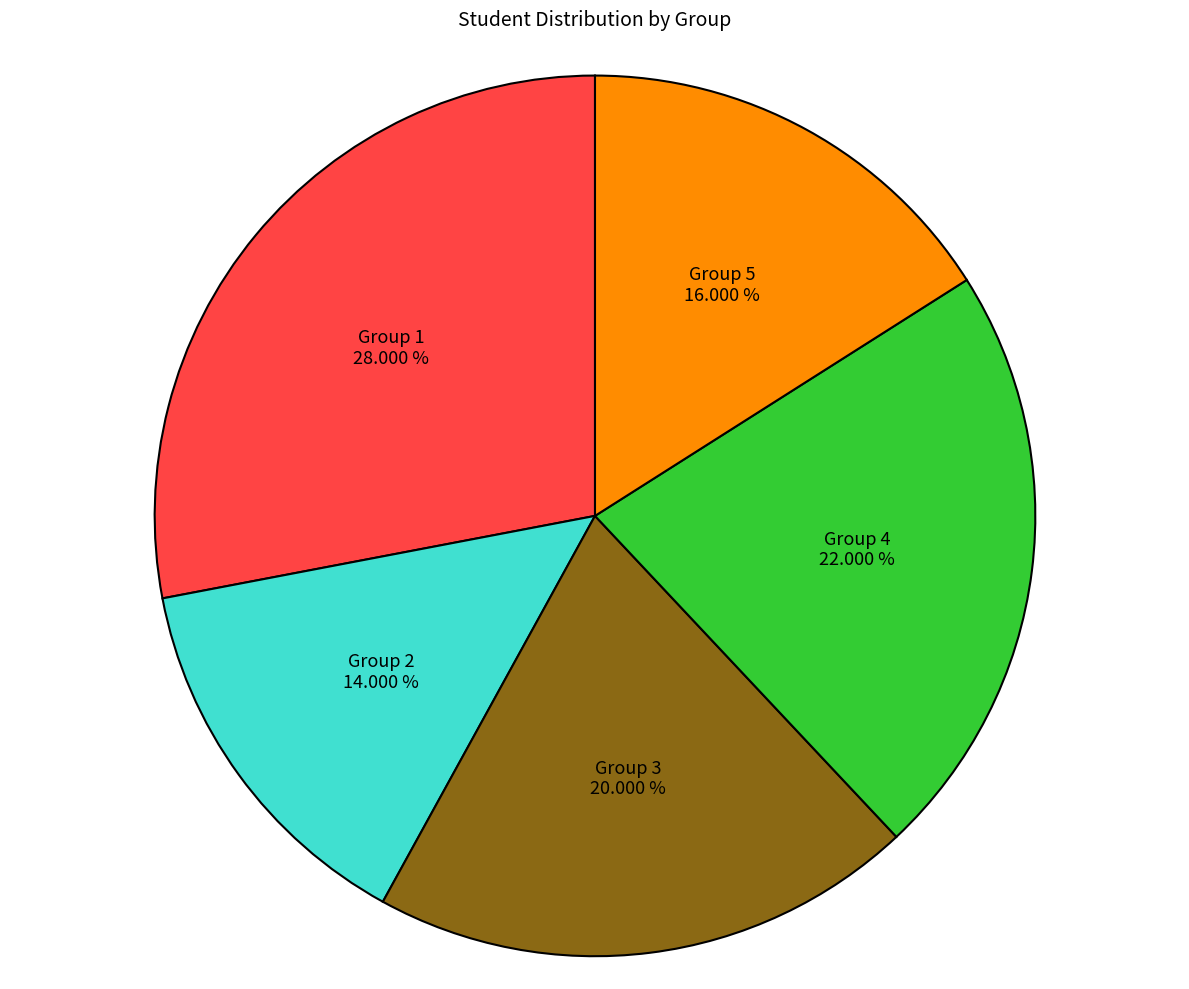

Which slice is the smallest?

Group 2